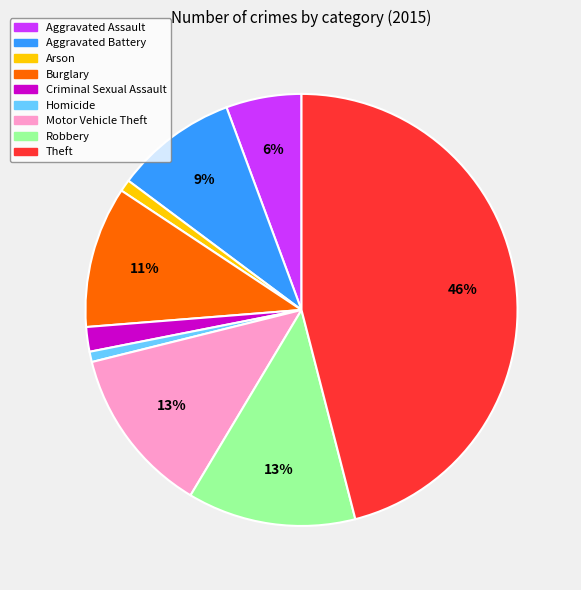

Between Homicide and Aggravated Battery, which is larger?

Aggravated Battery